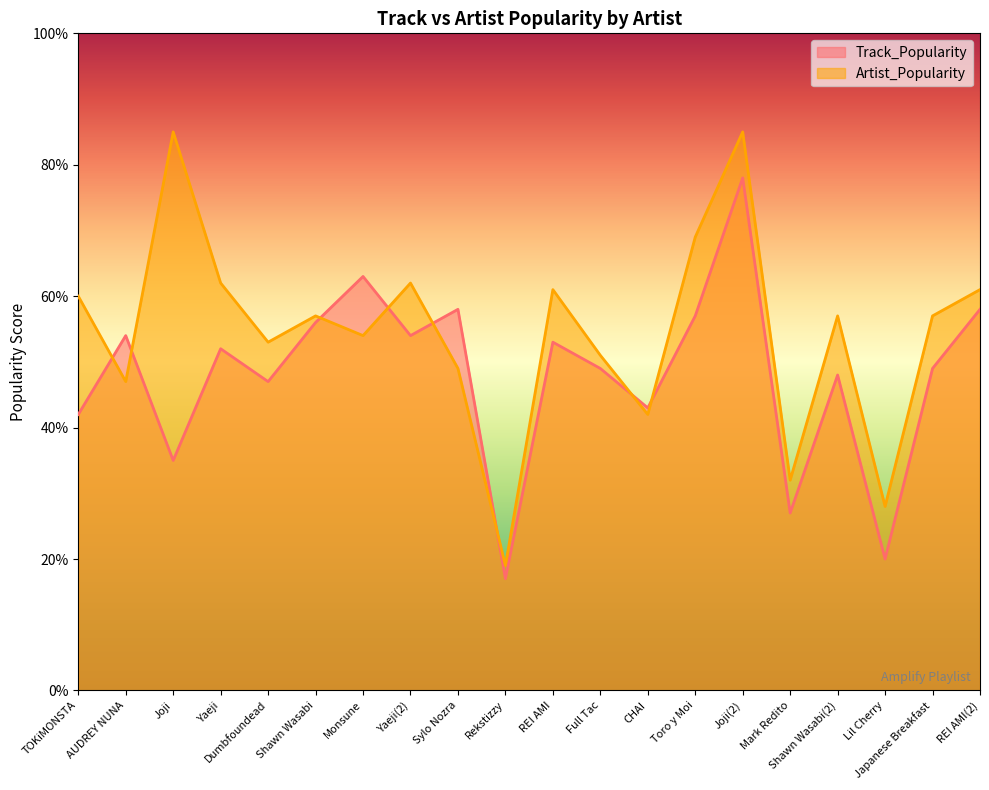

At which category does the chart reach its minimum across all series?

Rekstizzy